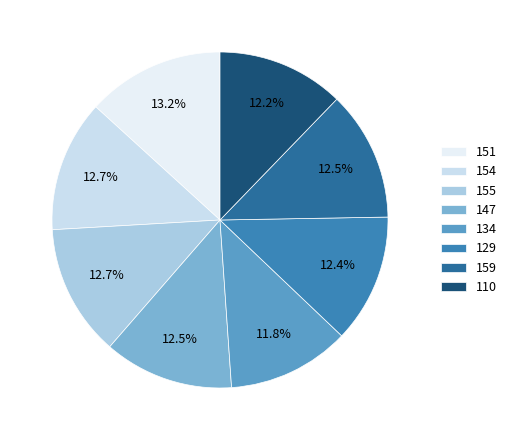

To the nearest percent, what portion does 154 represent?

13%